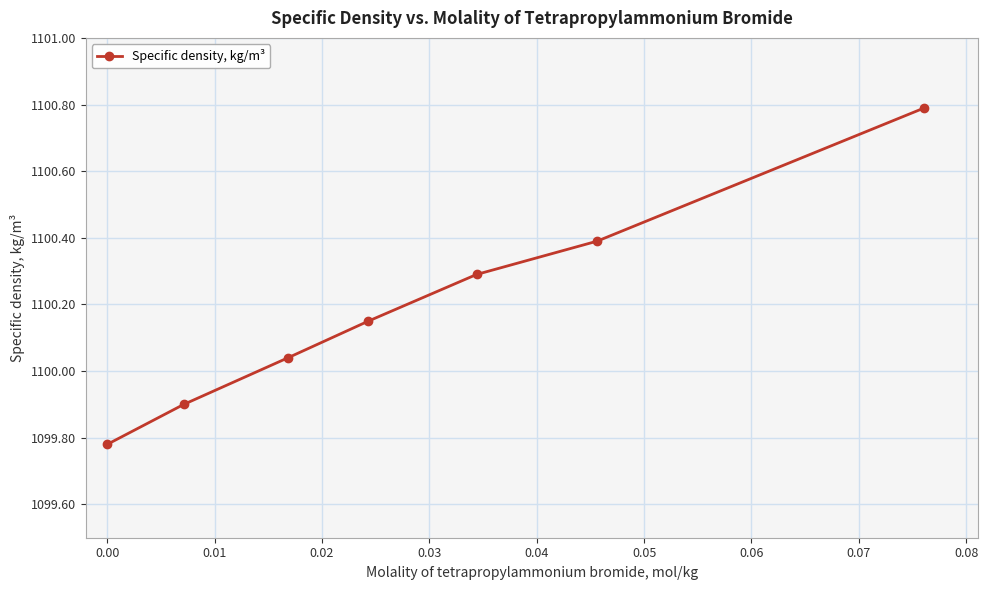

True or false: there are more than 1 points higher than both neighbors.

False